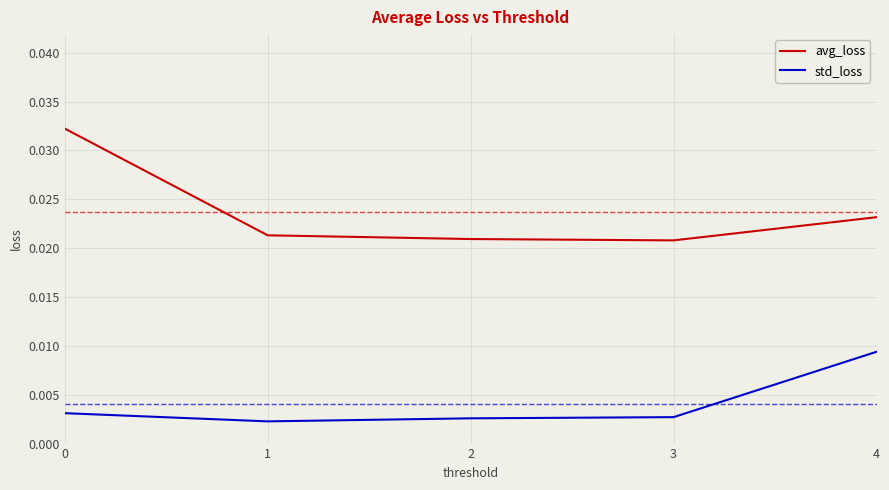

Does the chart have visible grid lines?

Yes